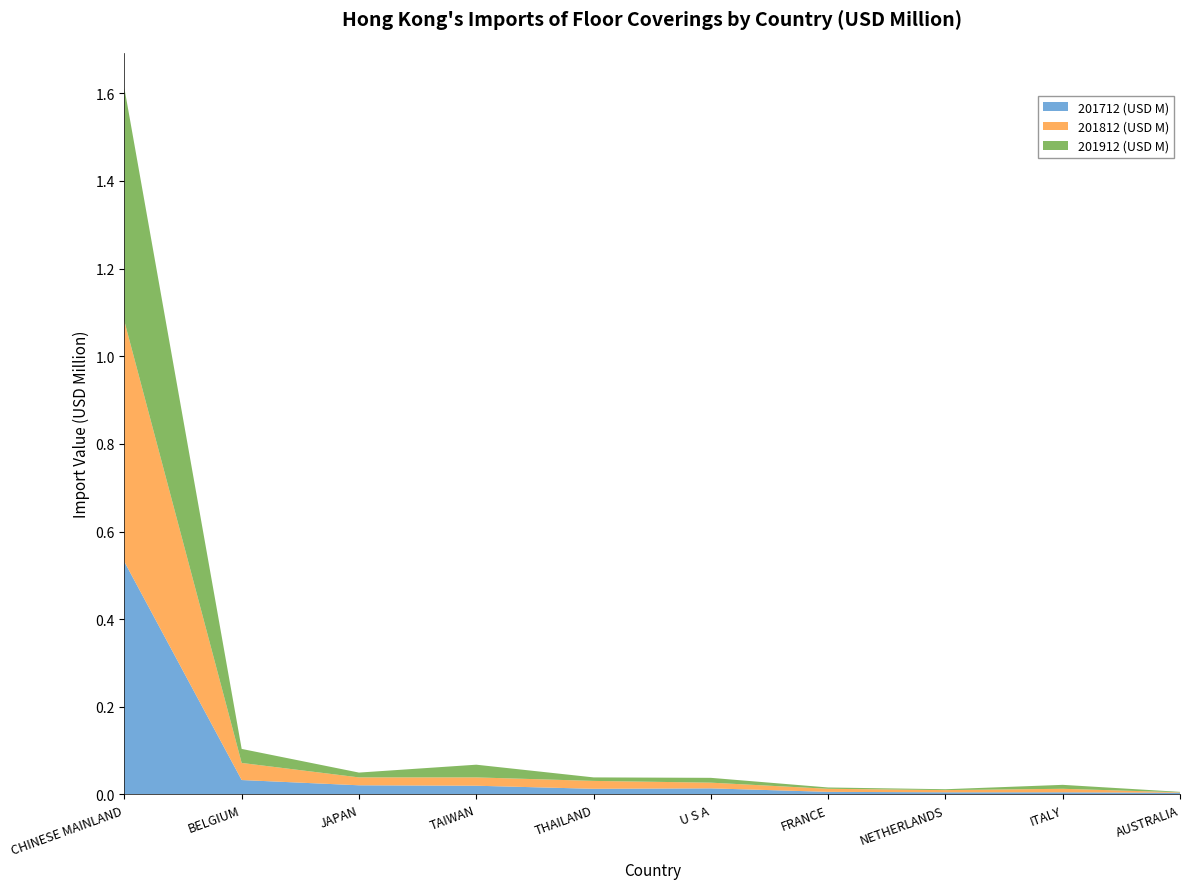

Reading left to right, what are all the values shown in this chart?

201712 (USD M): 0.5	0.0	0.0	0.0	0.0	0.0	0.0	0.0	0.0	0.0
201812 (USD M): 0.5	0.0	0.0	0.0	0.0	0.0	0.0	0.0	0.0	0.0
201912 (USD M): 0.5	0.0	0.0	0.0	0.0	0.0	0.0	0.0	0.0	0.0